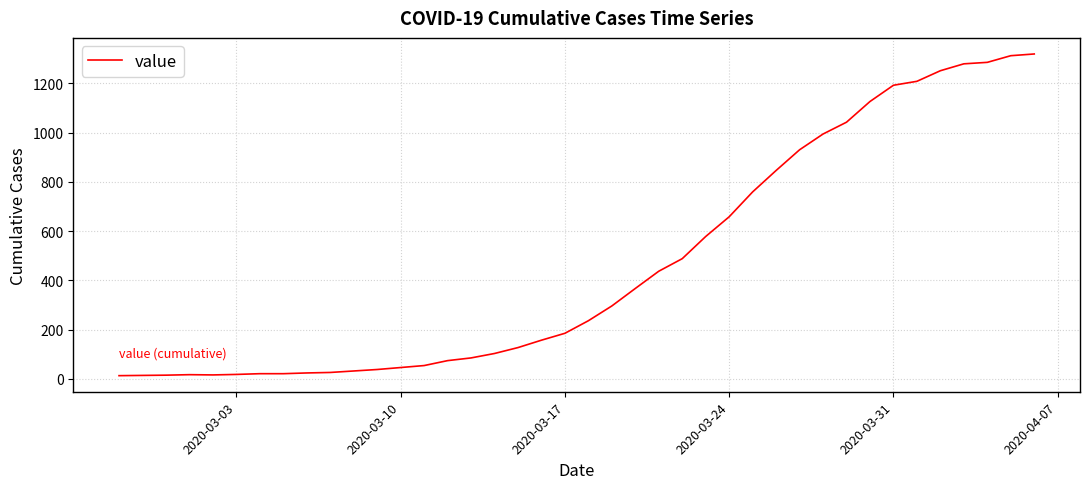

What is the difference between the maximum and minimum values?

1306